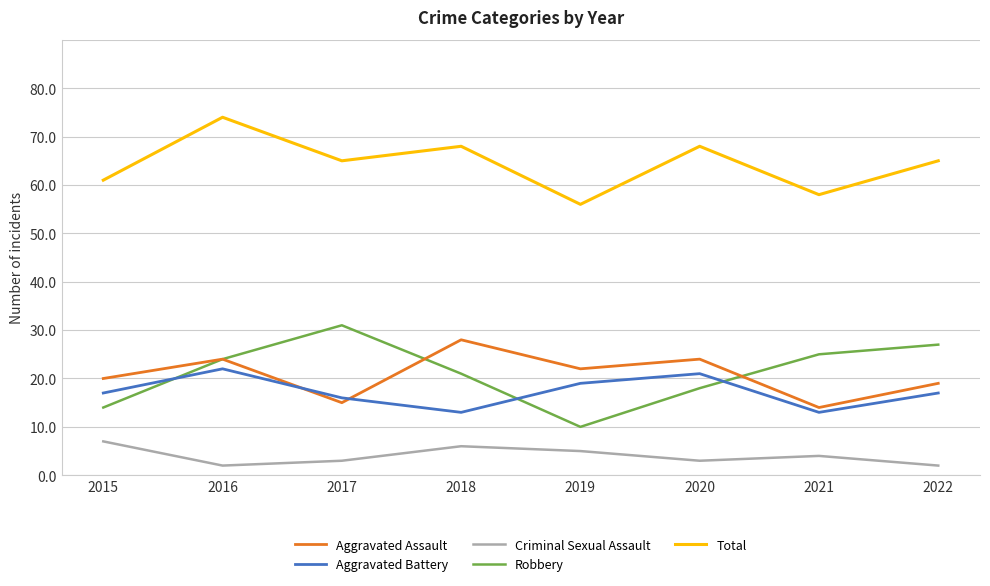

The value of Criminal Sexual Assault at 2021 is 1. True or false?

False